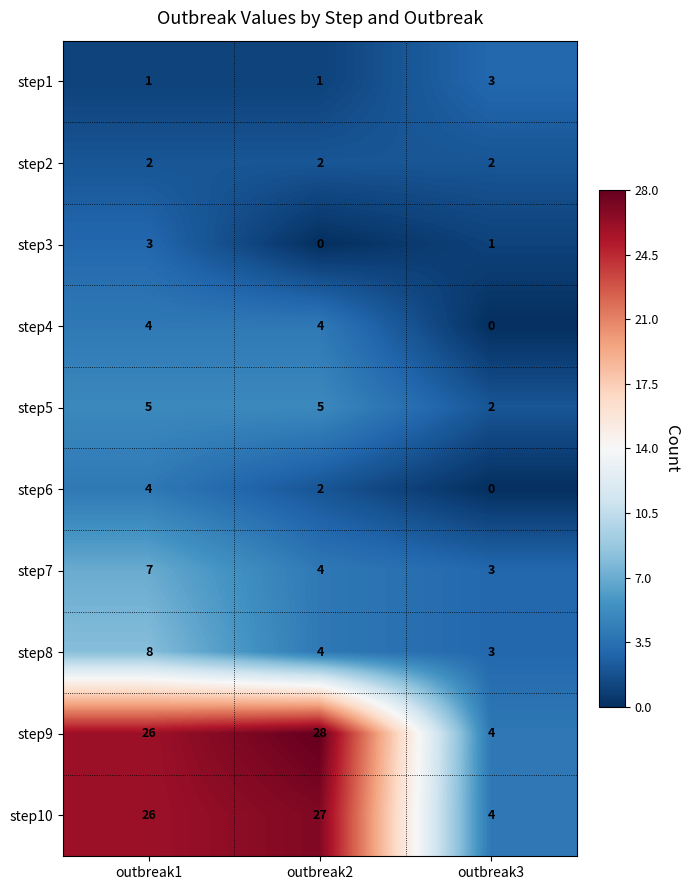

How many step8 values are between 3 and 8?

3